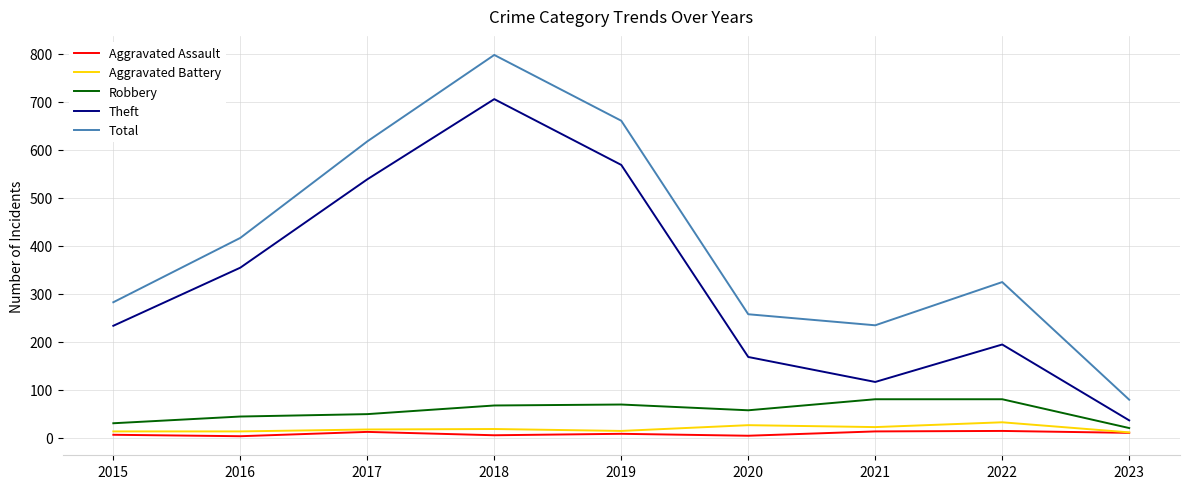

What is the spread (max minus min) of values at 2020?

253